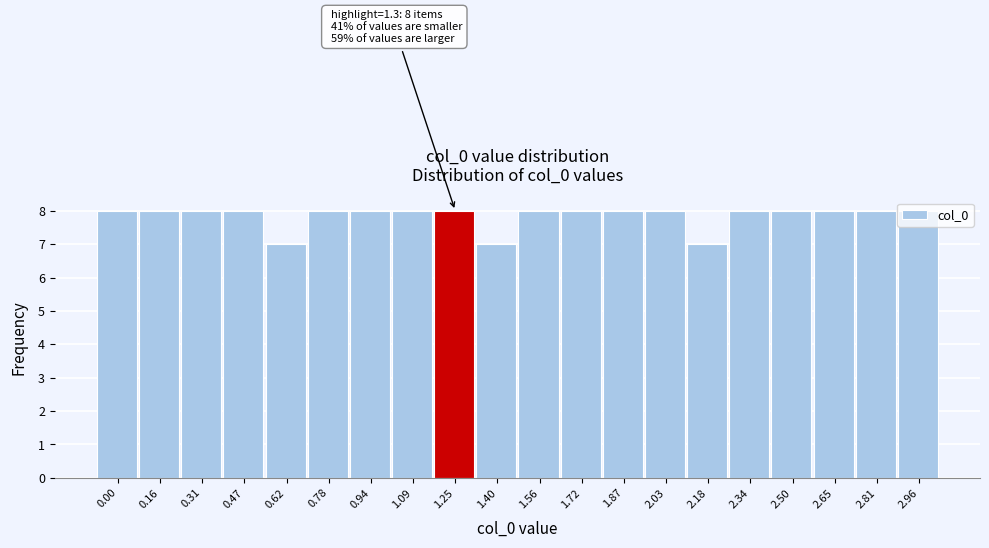

What is the ratio of the value at 1.25 to the value at 0.31?

1.0